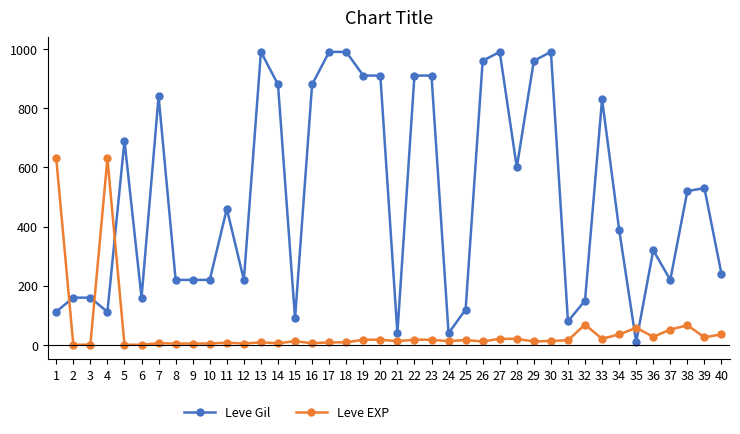

How many lines are shown in the chart?

2